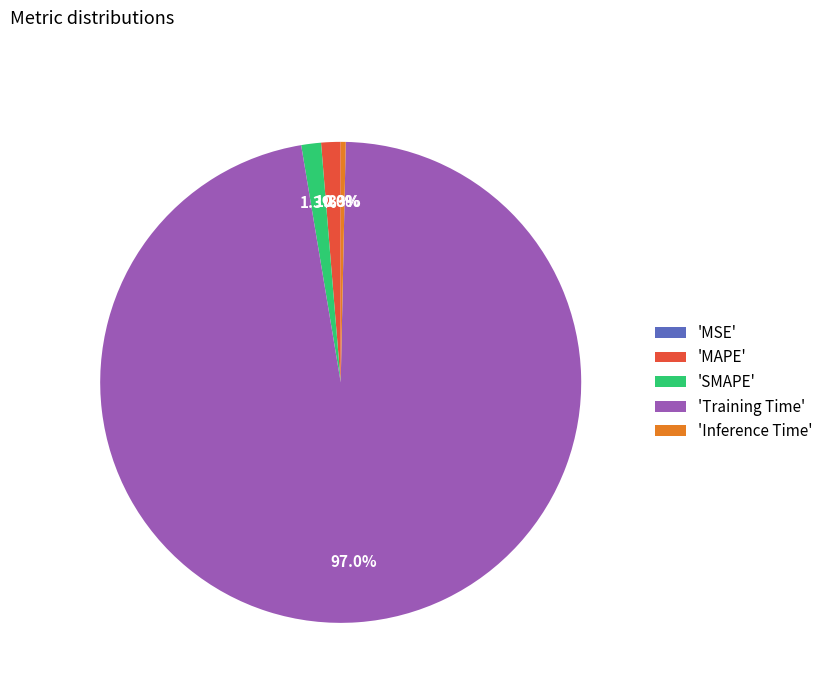

What is the largest slice in the pie chart?

'Training Time'